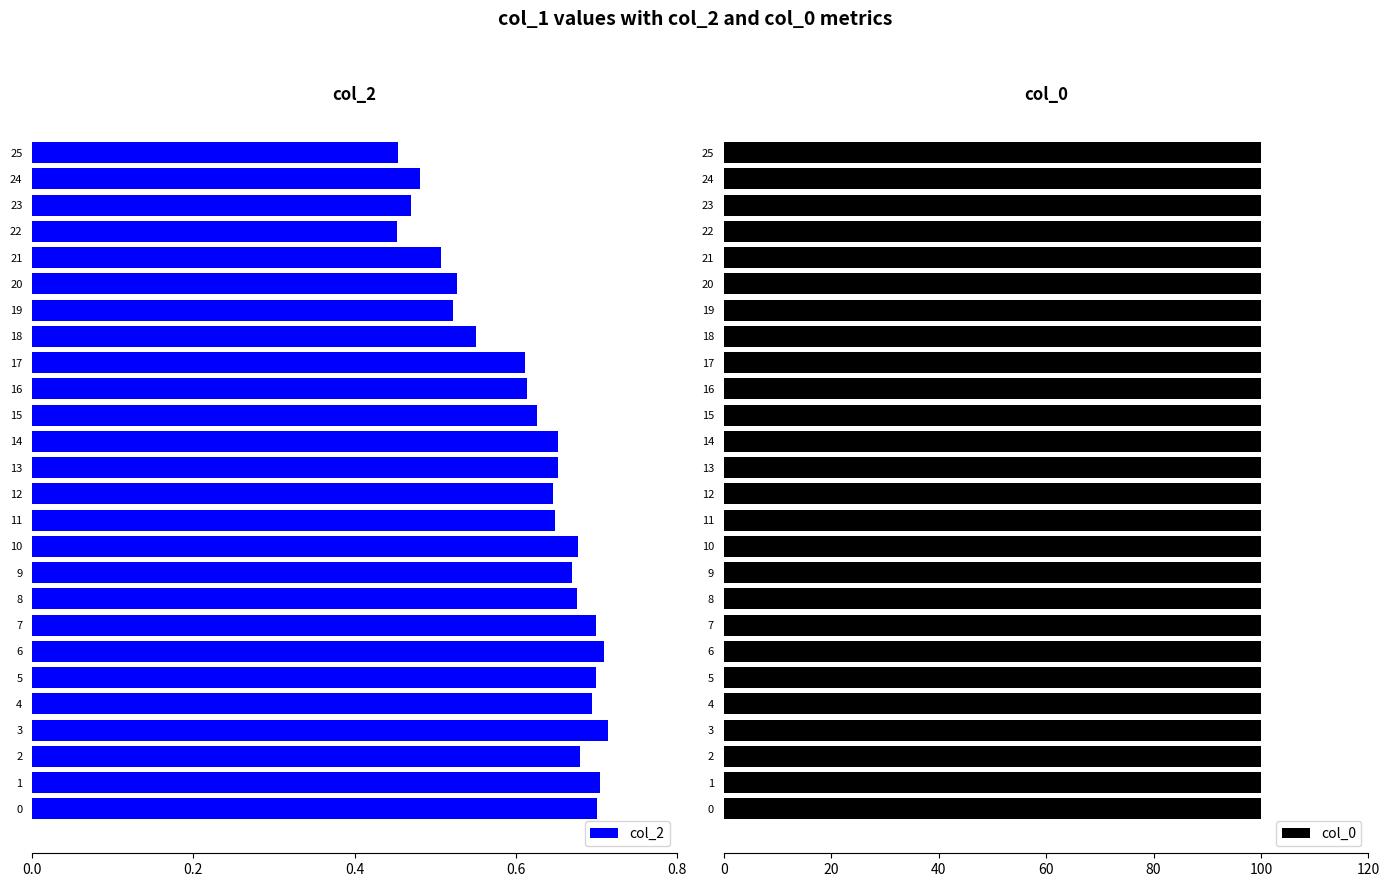

Count the col_2 values in the range 0 to 1.

26